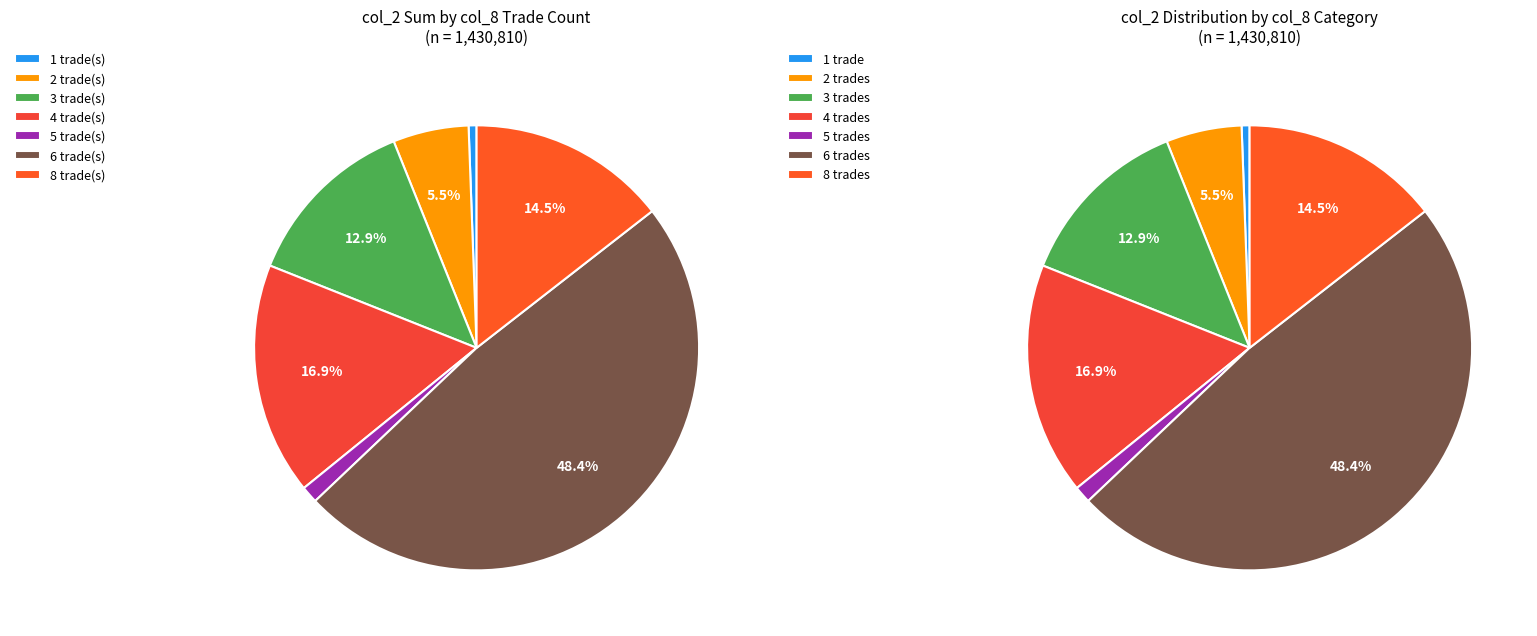

To the nearest percent, what portion does 4 represent?

17%